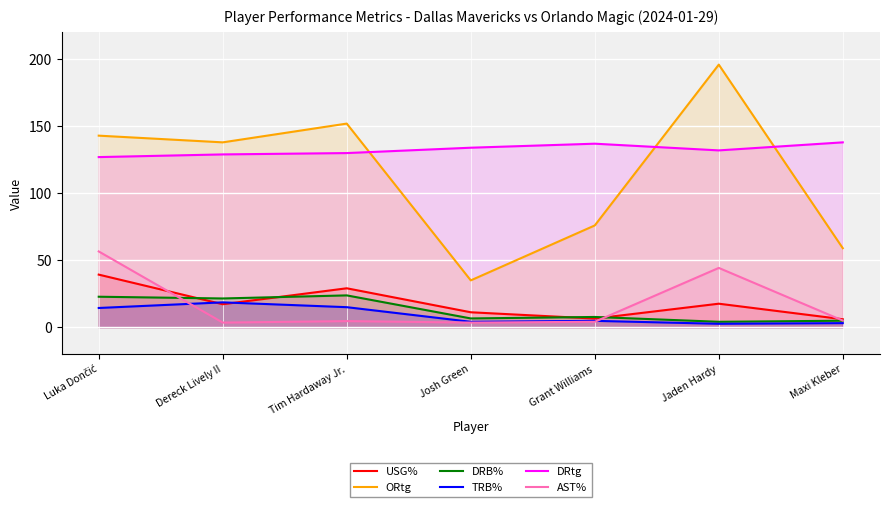

What is the sum of all ORtg values?

799.0